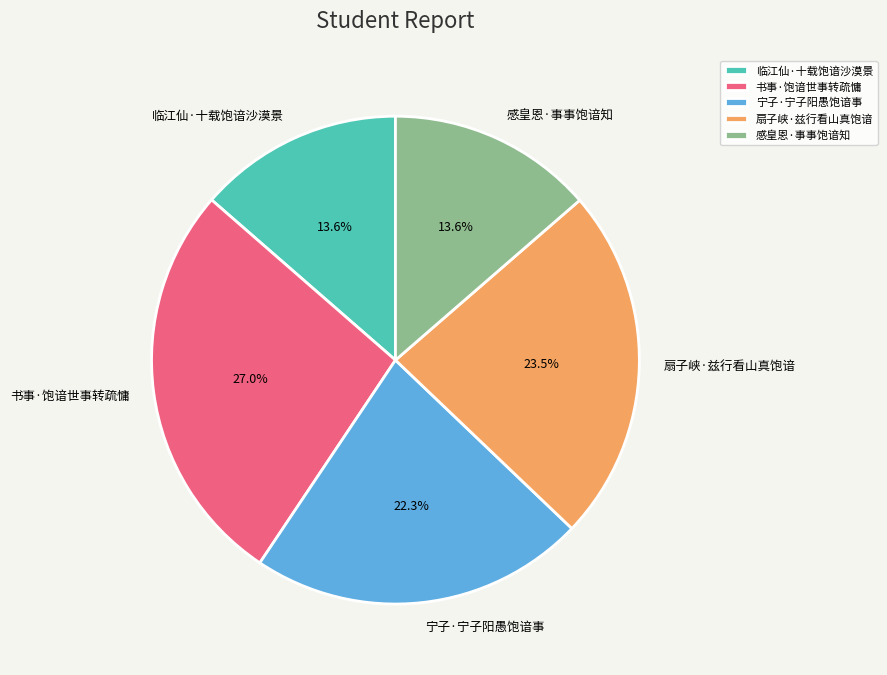

True or false: 宁子·宁子阳愚饱谙事 accounts for 22% of the total.

True